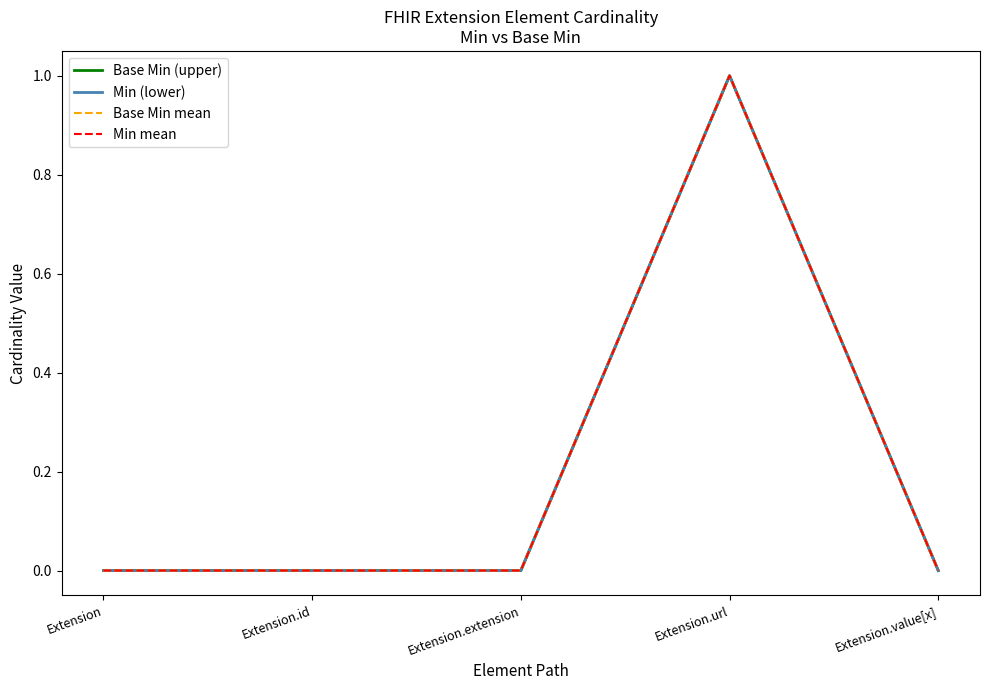

At which label is Base Min mean closest to 0?

Extension